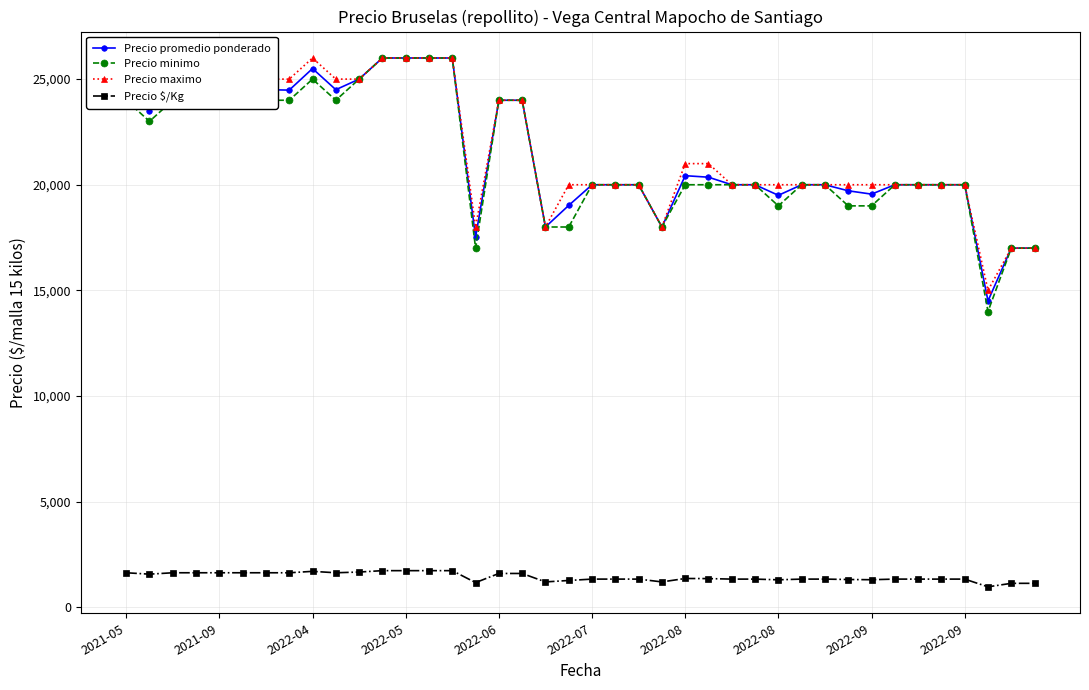

What is the value of the Precio maximo point at the 15th from the left?

26000